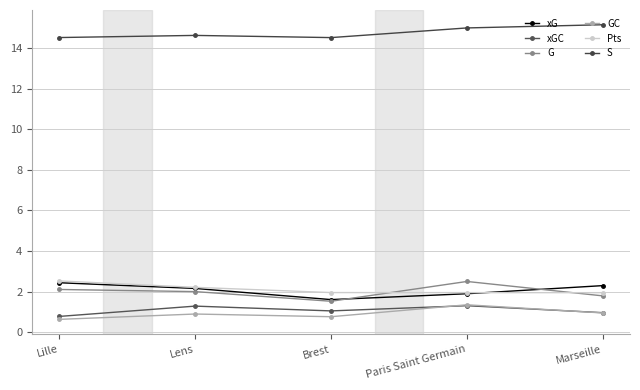

At how many categories does at least one series exceed 12?

5